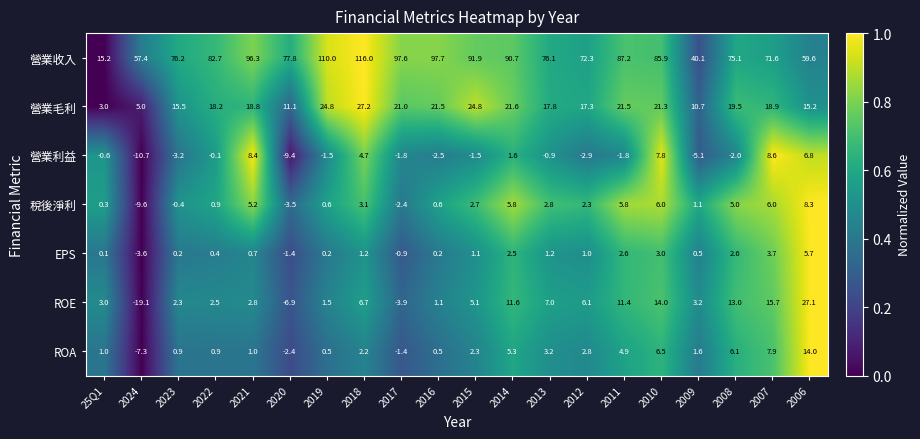

Which series changed the most between 2021 and 2011?

營業利益